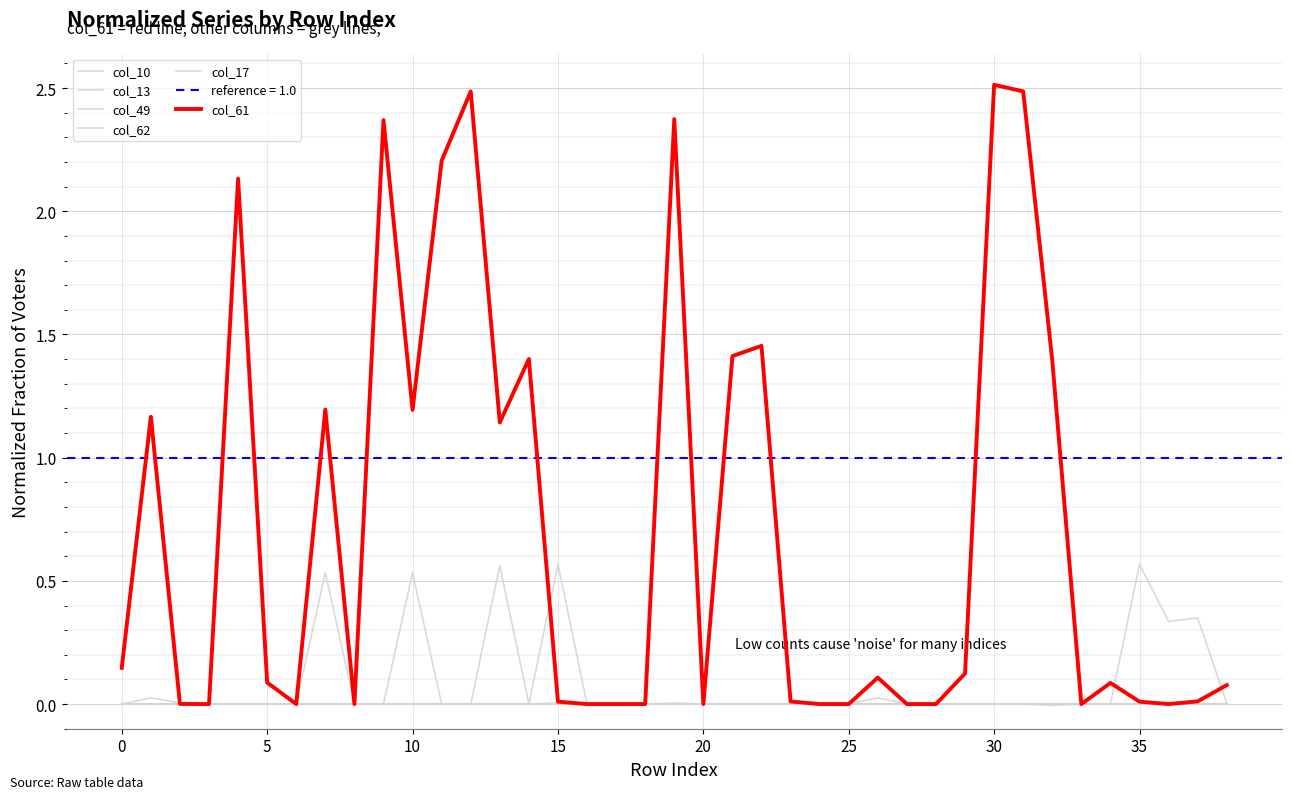

The col_61 series shows 0.1 at 34. True or false?

True